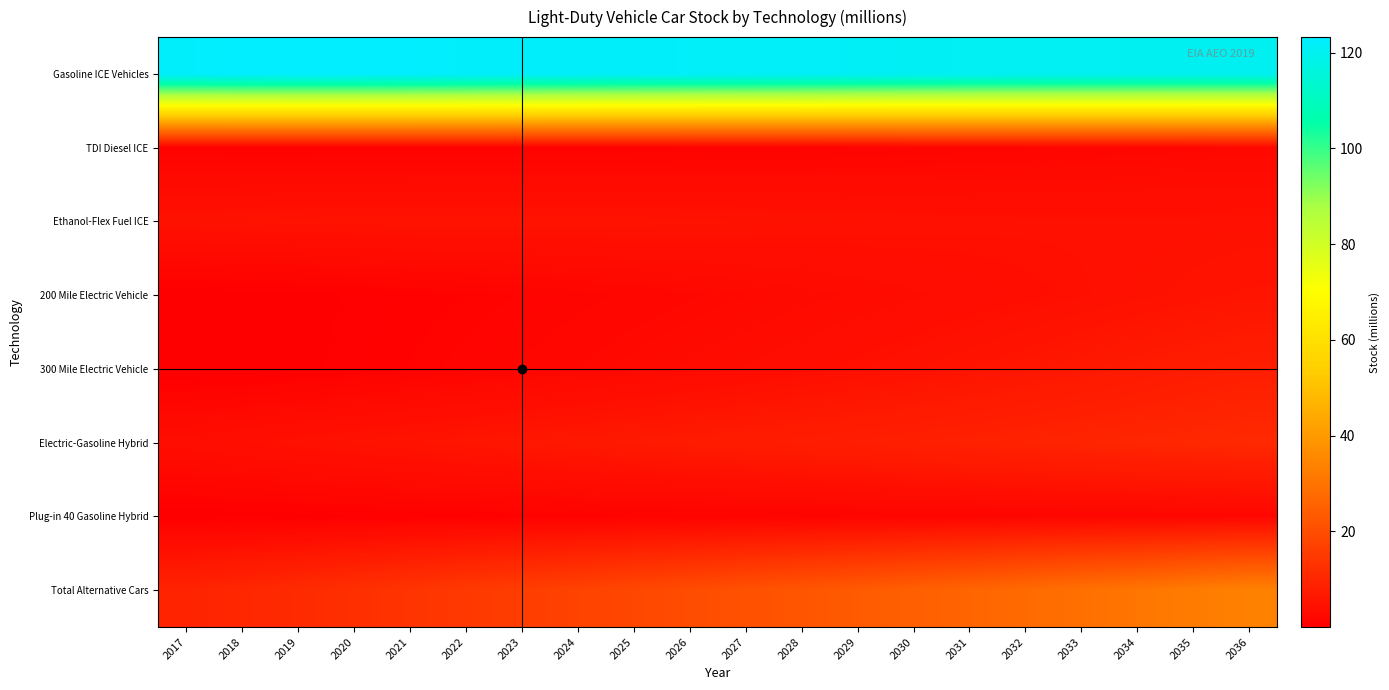

Reading left to right, what are all the values shown in this chart?

Gasoline ICE Vehicles: 2017=122.7	2018=123.1	2019=123.3	2020=123.2	2021=123.1	2022=122.7	2023=122.5	2024=122.3	2025=122.1	2026=122.0	2027=121.9	2028=121.7	2029=121.5	2030=121.2	2031=121.0	2032=120.8	2033=120.7	2034=120.6	2035=120.5	2036=120.6
TDI Diesel ICE: 2017=0.8	2018=0.8	2019=0.8	2020=0.8	2021=0.8	2022=0.8	2023=0.8	2024=0.8	2025=0.9	2026=1.0	2027=1.0	2028=1.1	2029=1.2	2030=1.4	2031=1.5	2032=1.6	2033=1.8	2034=1.9	2035=2.0	2036=2.2
Ethanol-Flex Fuel ICE: 2017=4.8	2018=4.9	2019=5.0	2020=5.1	2021=5.1	2022=5.1	2023=5.1	2024=5.1	2025=5.1	2026=5.0	2027=4.9	2028=4.8	2029=4.7	2030=4.6	2031=4.5	2032=4.5	2033=4.5	2034=4.5	2035=4.5	2036=4.5
200 Mile Electric Vehicle: 2017=0.1	2018=0.2	2019=0.3	2020=0.6	2021=0.8	2022=1.0	2023=1.2	2024=1.5	2025=1.8	2026=2.1	2027=2.4	2028=2.7	2029=3.0	2030=3.3	2031=3.6	2032=4.0	2033=4.3	2034=4.7	2035=5.0	2036=5.4
300 Mile Electric Vehicle: 2017=0.0	2018=0.2	2019=0.4	2020=0.7	2021=1.0	2022=1.4	2023=1.8	2024=2.2	2025=2.6	2026=3.0	2027=3.4	2028=3.9	2029=4.3	2030=4.8	2031=5.3	2032=5.8	2033=6.4	2034=7.0	2035=7.5	2036=8.1
Electric-Gasoline Hybrid: 2017=3.7	2018=4.1	2019=4.5	2020=4.9	2021=5.3	2022=5.7	2023=6.0	2024=6.4	2025=6.7	2026=7.0	2027=7.4	2028=7.7	2029=8.1	2030=8.5	2031=8.9	2032=9.2	2033=9.6	2034=10.0	2035=10.3	2036=10.7
Plug-in 40 Gasoline Hybrid: 2017=0.2	2018=0.3	2019=0.4	2020=0.5	2021=0.6	2022=0.7	2023=0.8	2024=0.9	2025=1.0	2026=1.1	2027=1.1	2028=1.2	2029=1.3	2030=1.4	2031=1.5	2032=1.6	2033=1.7	2034=1.8	2035=1.9	2036=2.0
Total Alternative Cars: 2017=9.3	2018=10.2	2019=11.2	2020=12.4	2021=13.6	2022=14.9	2023=16.1	2024=17.4	2025=18.6	2026=19.8	2027=21.1	2028=22.3	2029=23.6	2030=24.9	2031=26.2	2032=27.7	2033=29.1	2034=30.6	2035=32.1	2036=33.7